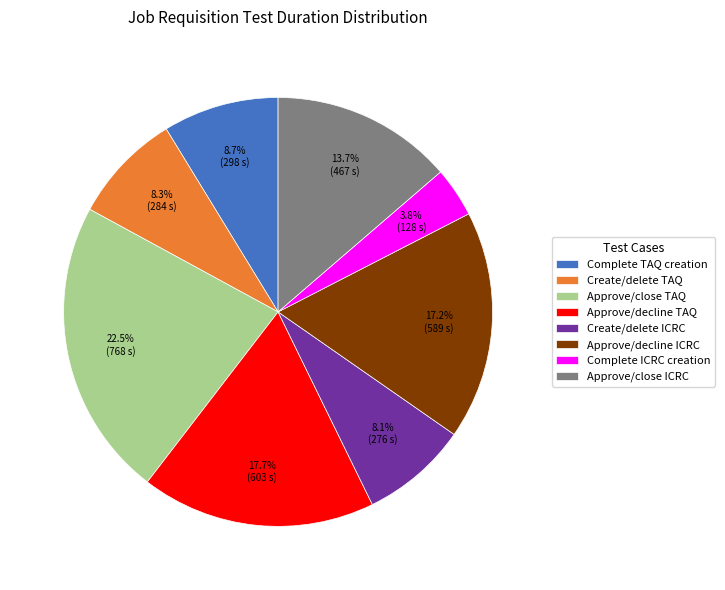

What portion of the pie excludes Approve/decline TAQ?

82.3%